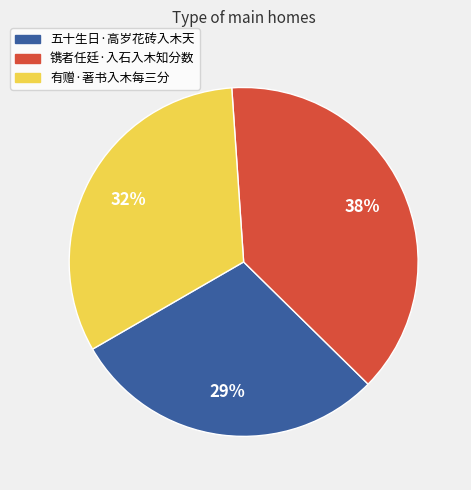

Count the number of slices in the pie.

3